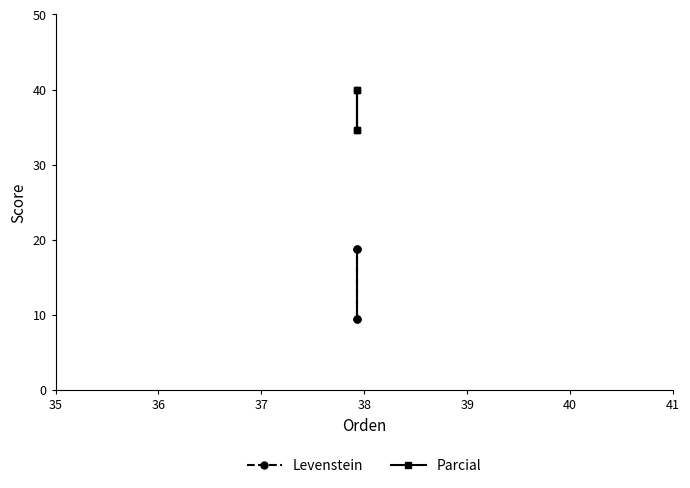

True or false: Levenstein and Parcial intersect in this chart.

False